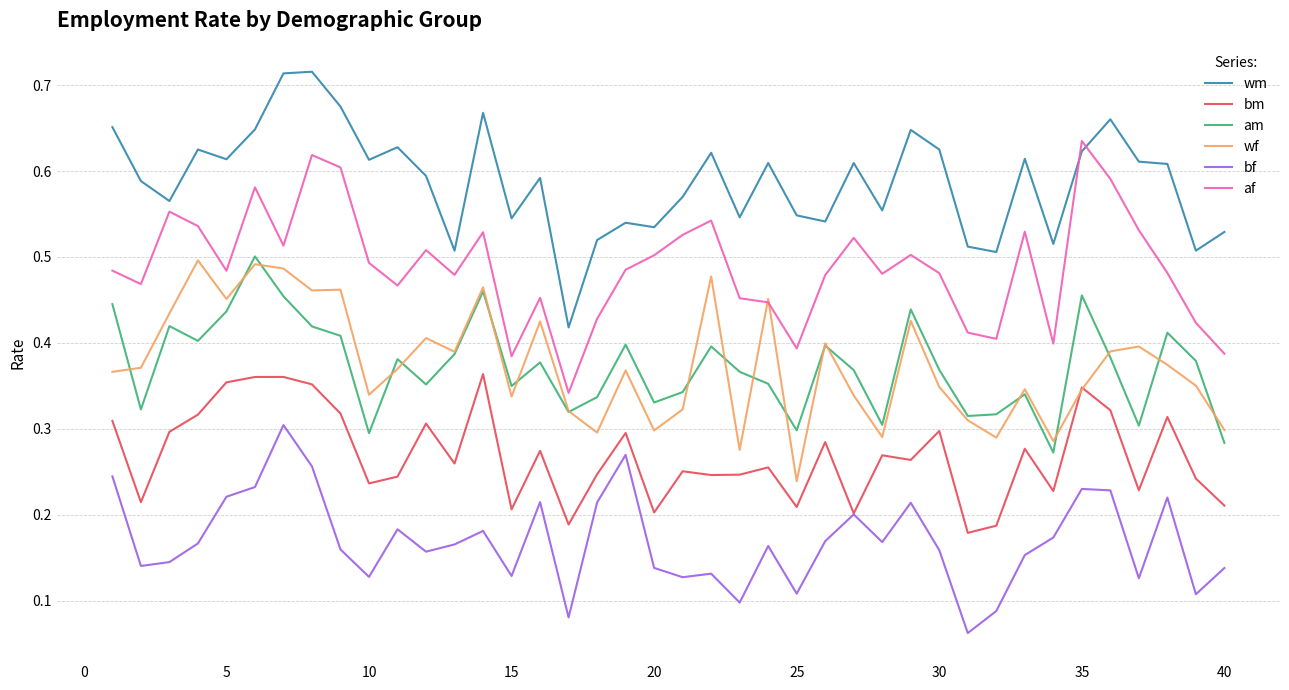

How many bf values are between 0 and 1?

40